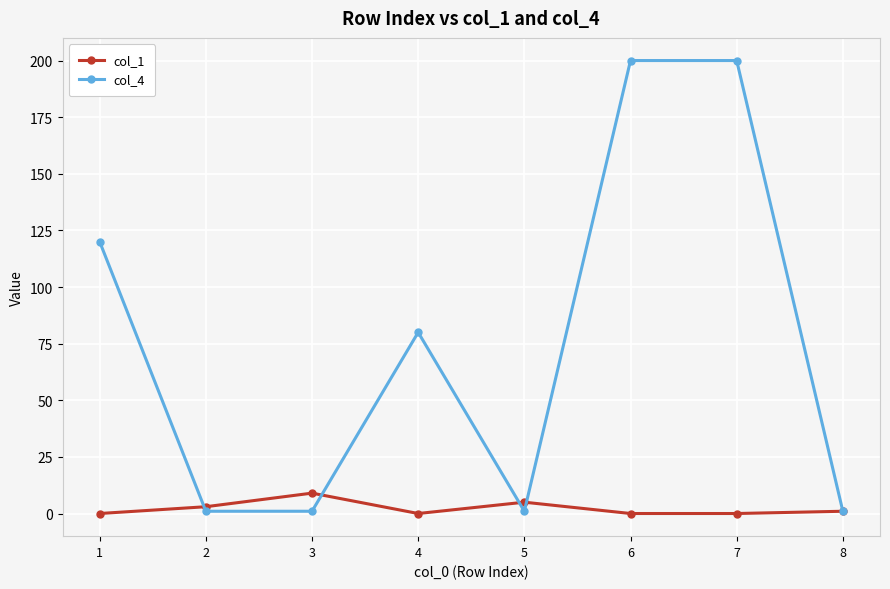

How many lines are shown in the chart?

2